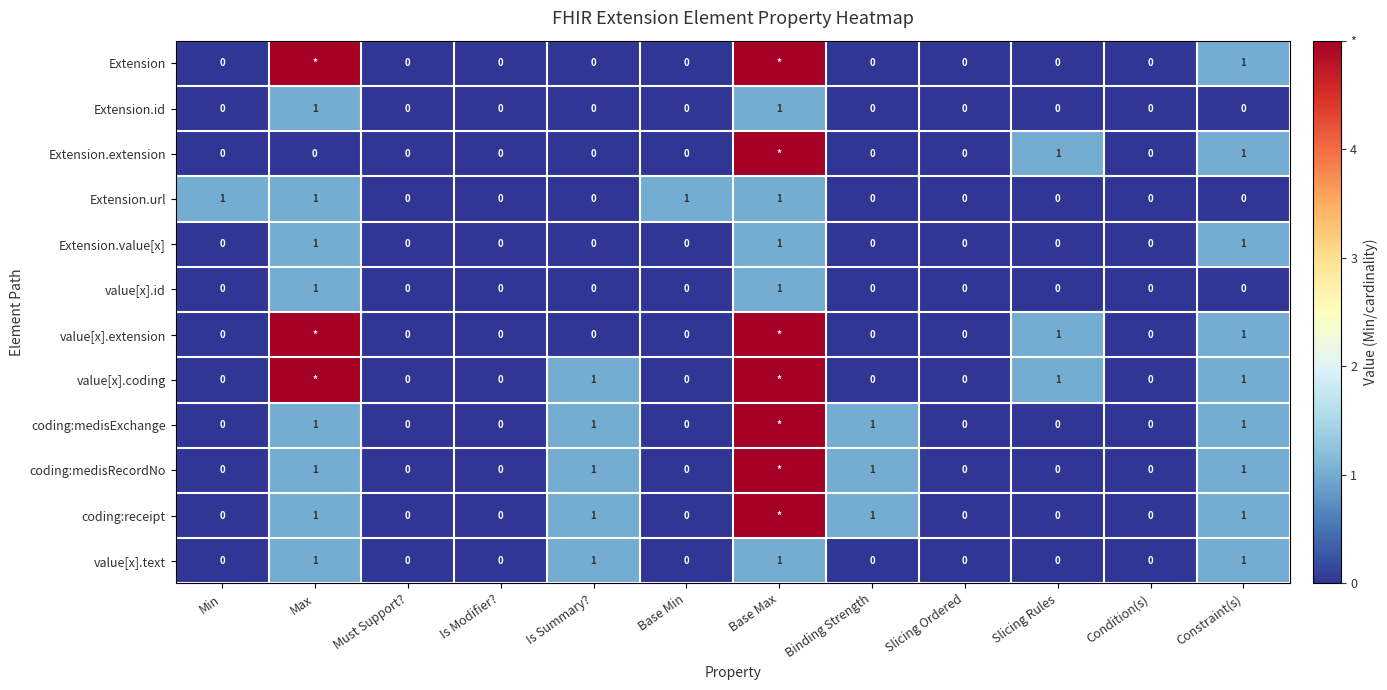

How many data points in Extension.url are above 0?

4